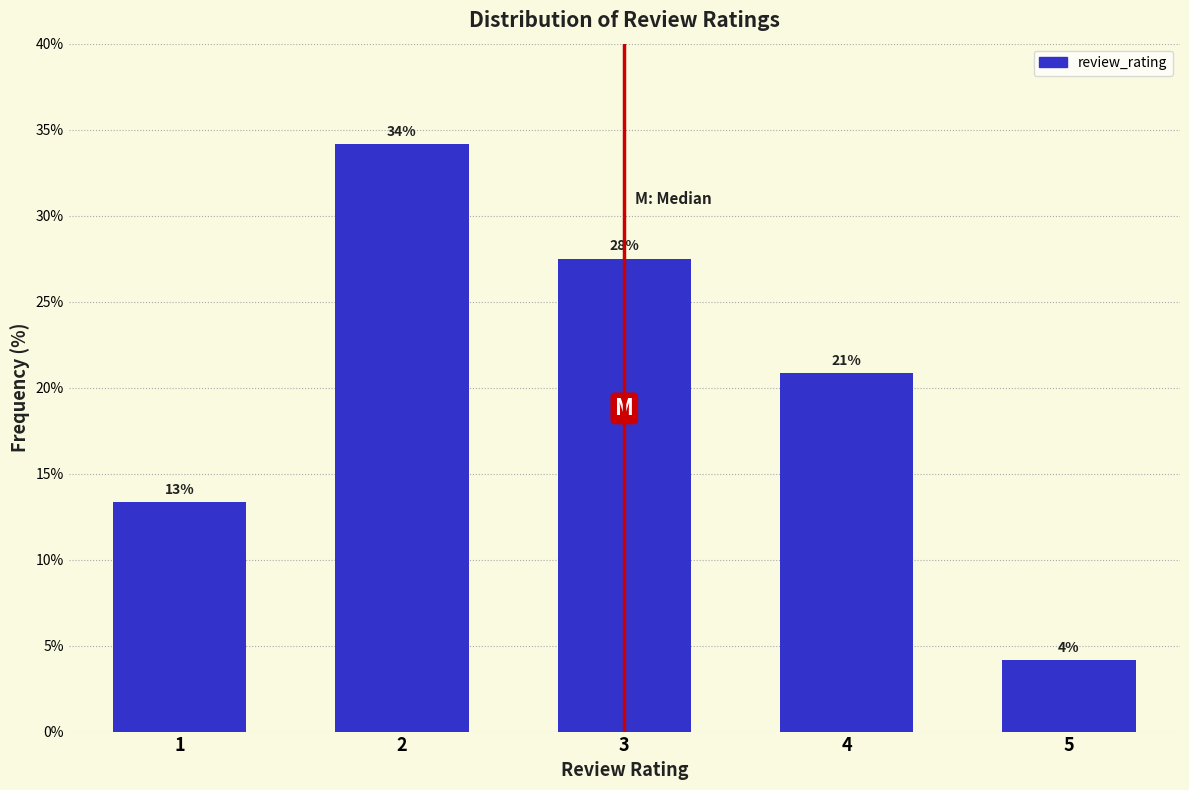

How many bars are there in total?

5